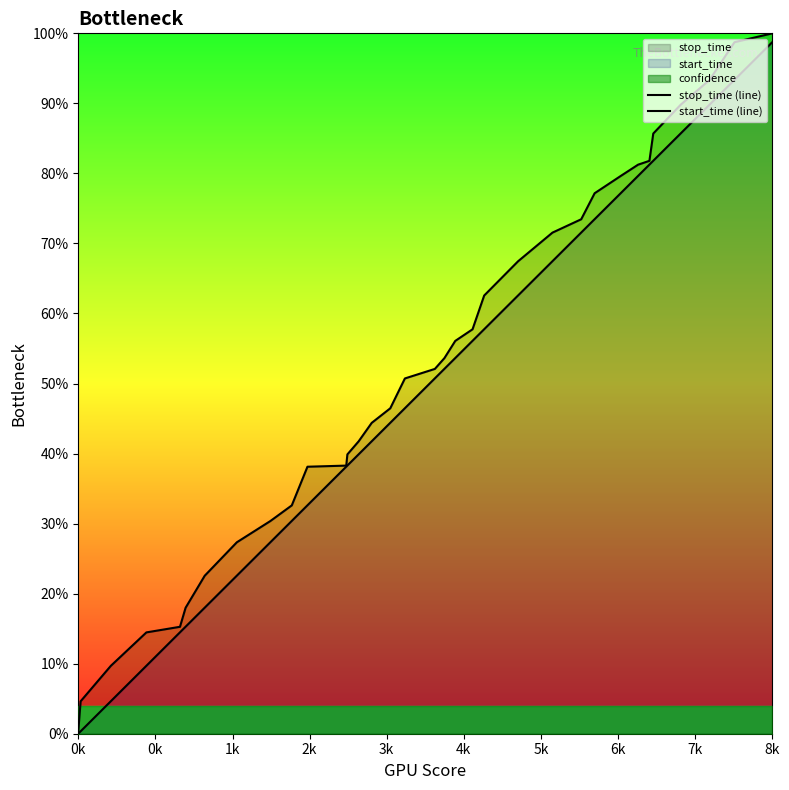

What is the maximum value for stop_time (line)?

1.0